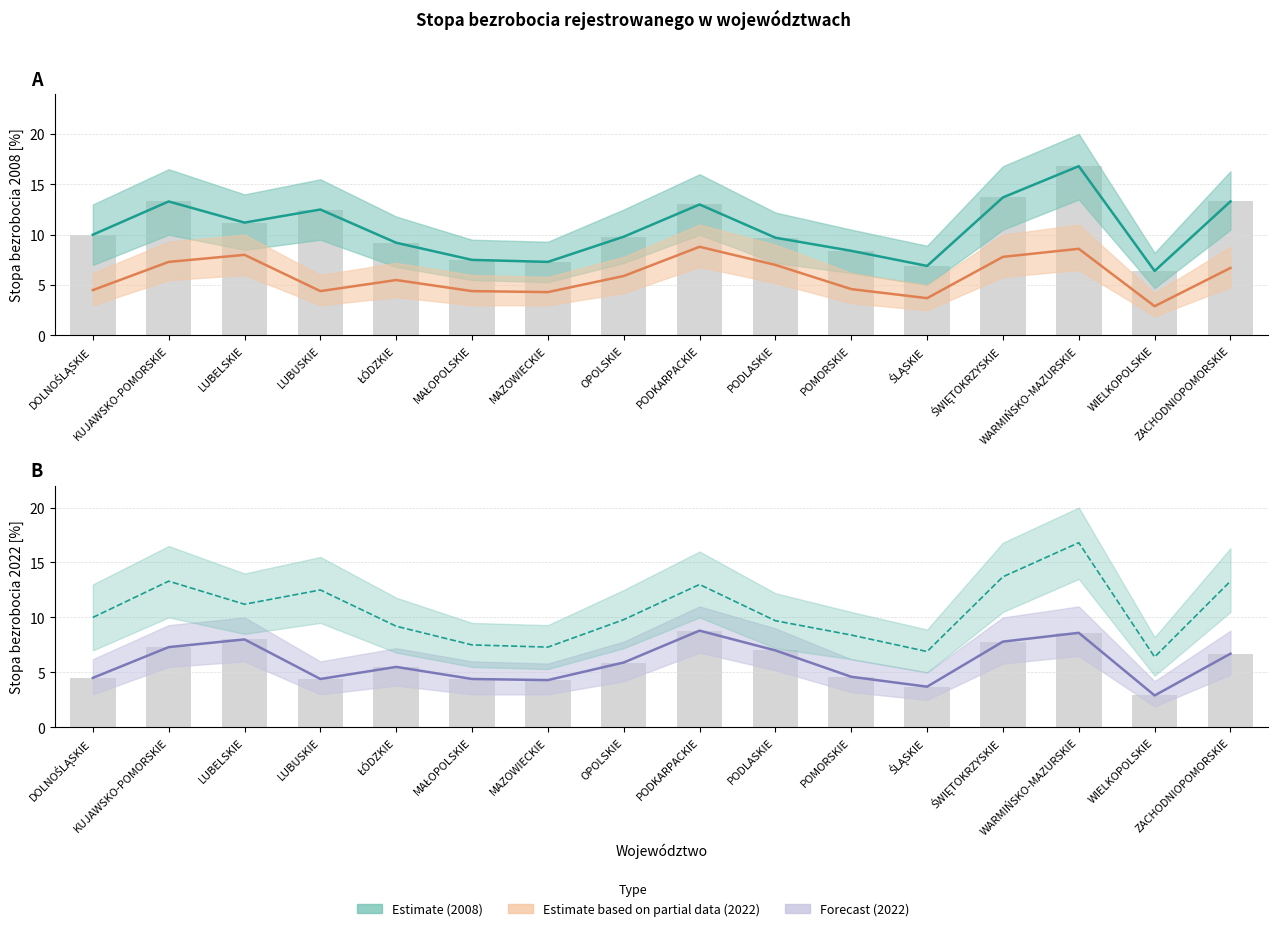

Rank the categories by Stopa bezrobocia 2022 value from highest to lowest.

PODKARPACKIE, WARMIŃSKO-MAZURSKIE, LUBELSKIE, ŚWIĘTOKRZYSKIE, KUJAWSKO-POMORSKIE, PODLASKIE, ZACHODNIOPOMORSKIE, OPOLSKIE, ŁÓDZKIE, POMORSKIE, DOLNOŚLĄSKIE, LUBUSKIE, MAŁOPOLSKIE, MAZOWIECKIE, ŚLĄSKIE, WIELKOPOLSKIE